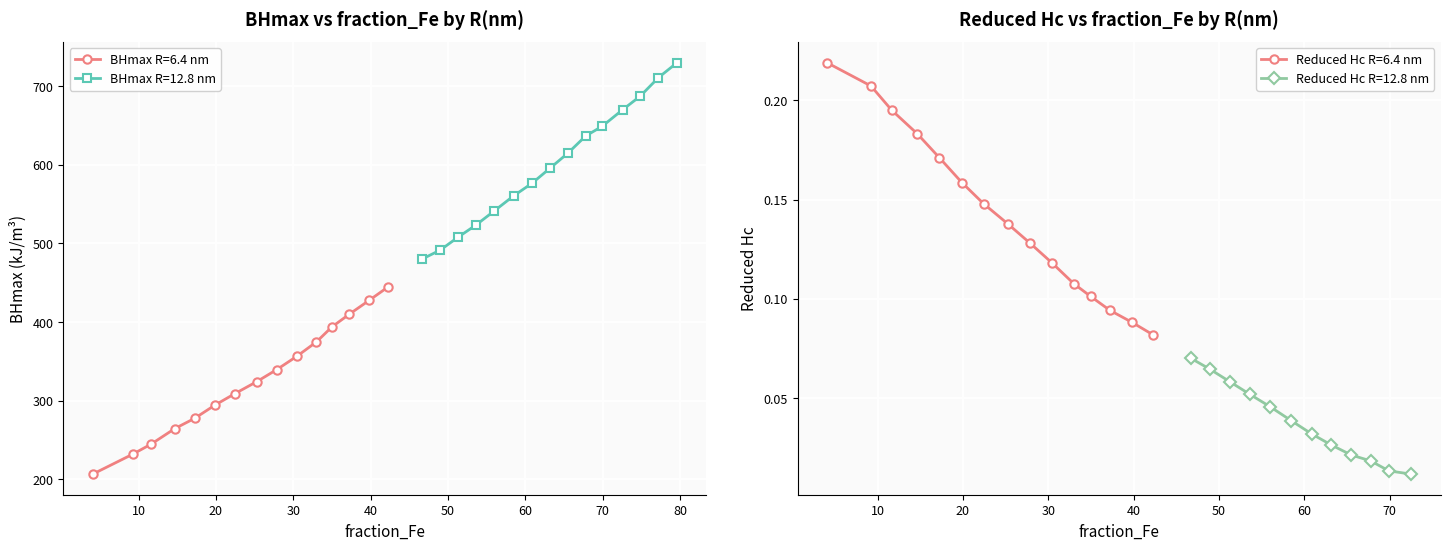

What is the value of the BHmax R=12.8 nm point at the 6th from the left?

560.5